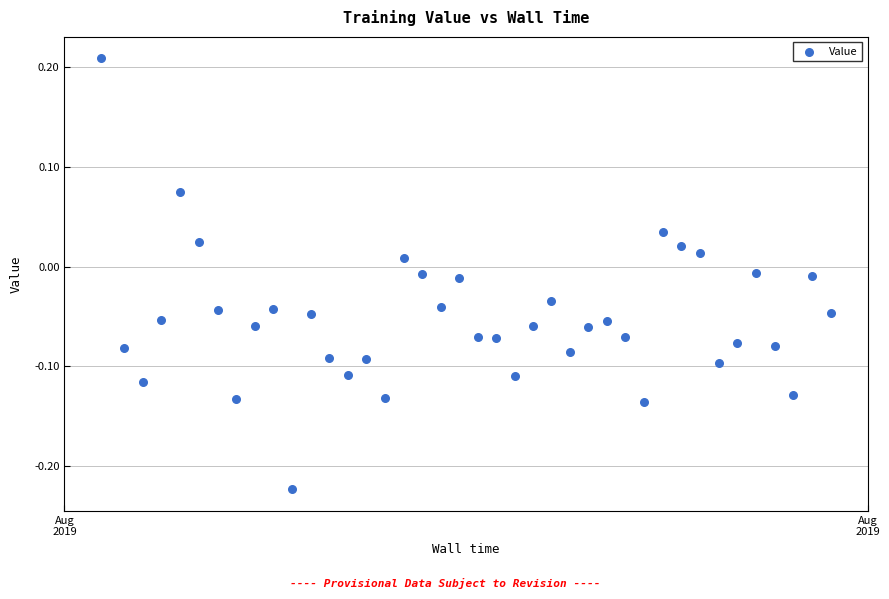

How many data points are displayed?

40